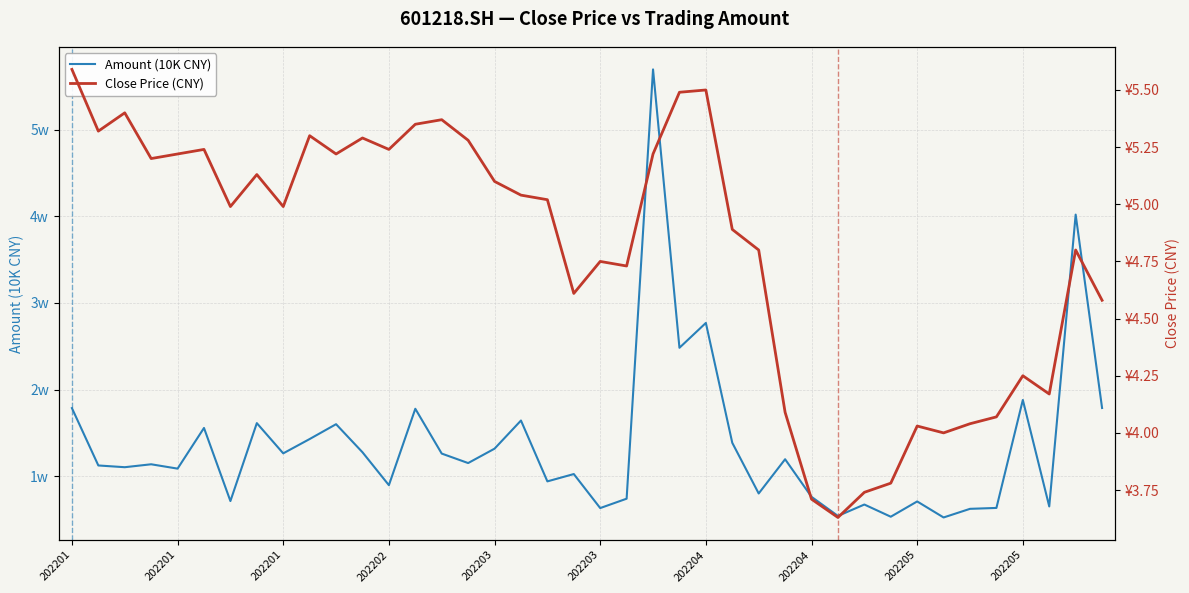

True or false: Amount (10K CNY) and Close Price (CNY) cross at least once.

False